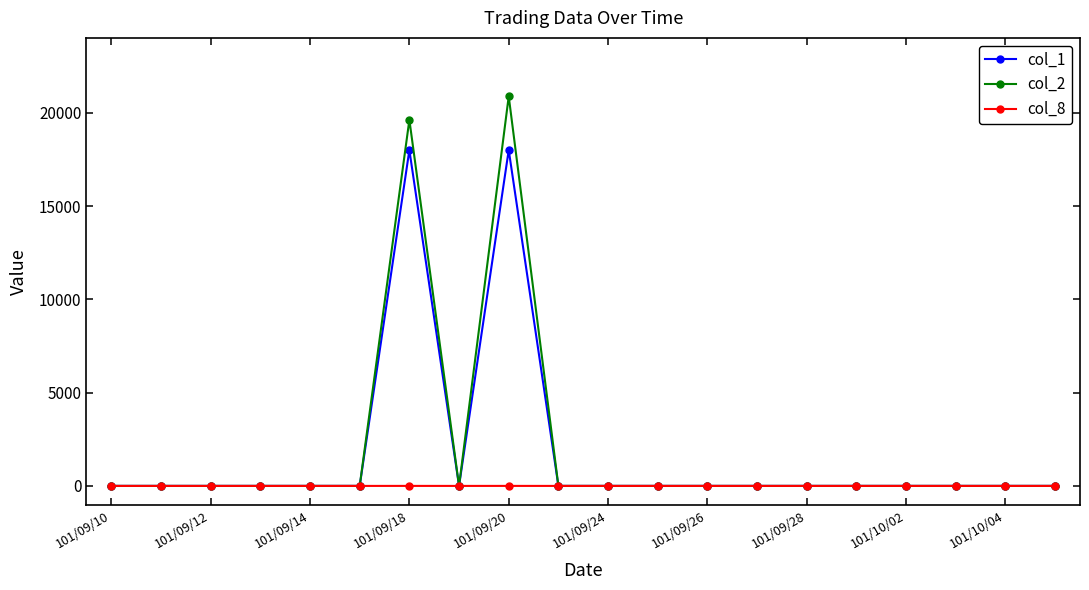

List the series in order of their peak value, highest first.

col_2, col_1, col_8